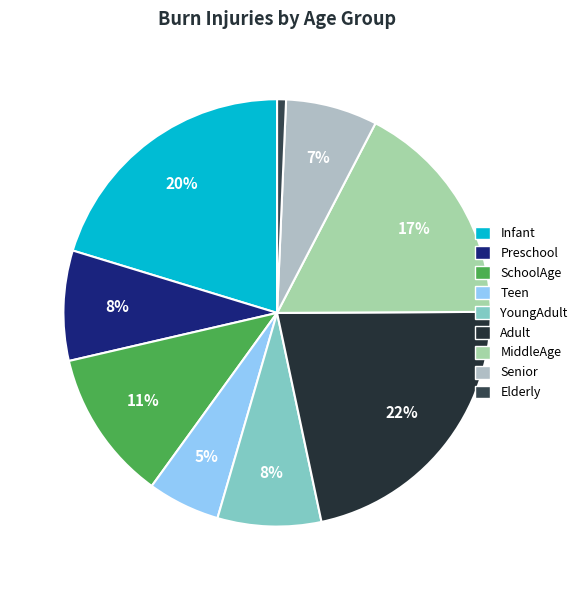

To the nearest percent, what is the difference between the Teen and SchoolAge slice percentages?

6%